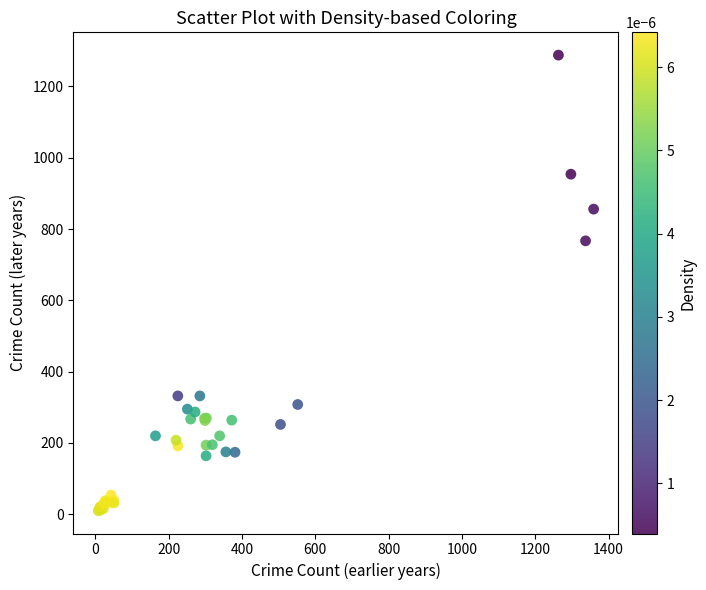

What Y value in the scatter plot is closest to 649?

767